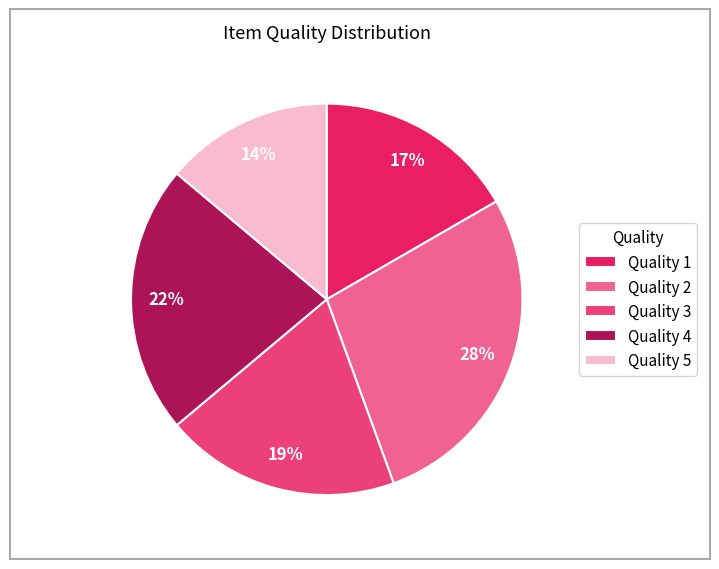

How many segments does this pie chart have?

5